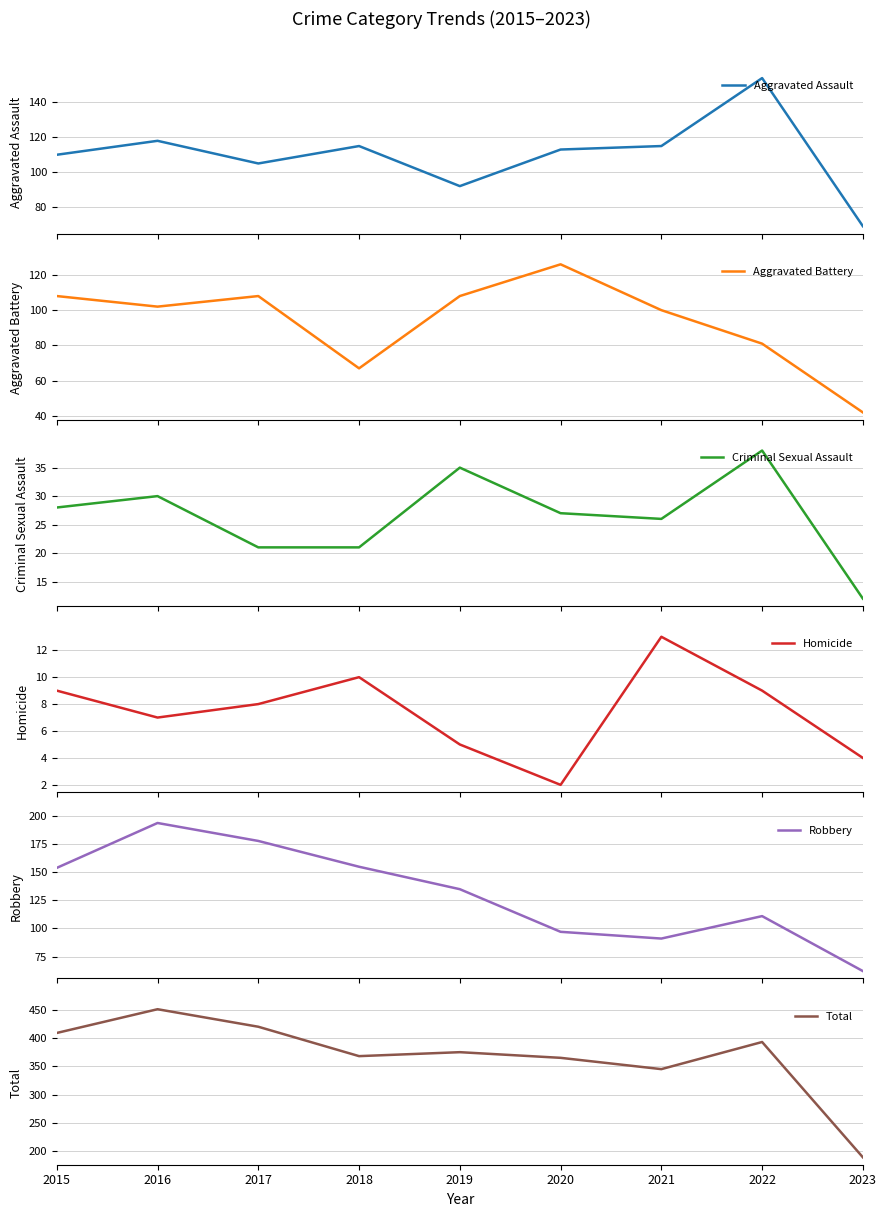

At which label does Total reach its peak?

2016